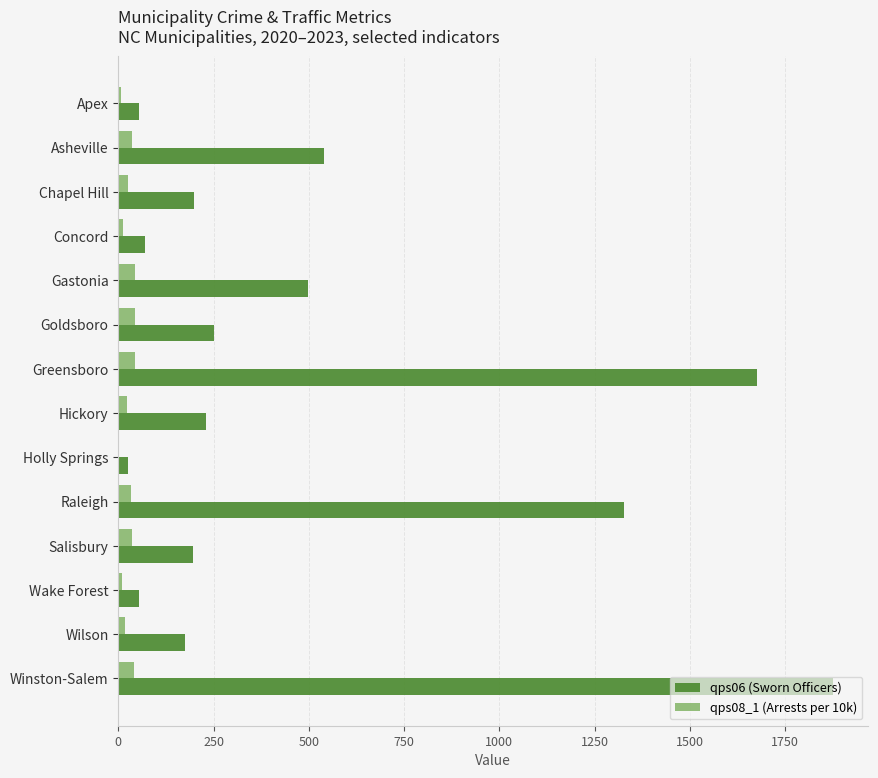

What is the sum of all qps06 (Sworn Officers) values?

7172.0